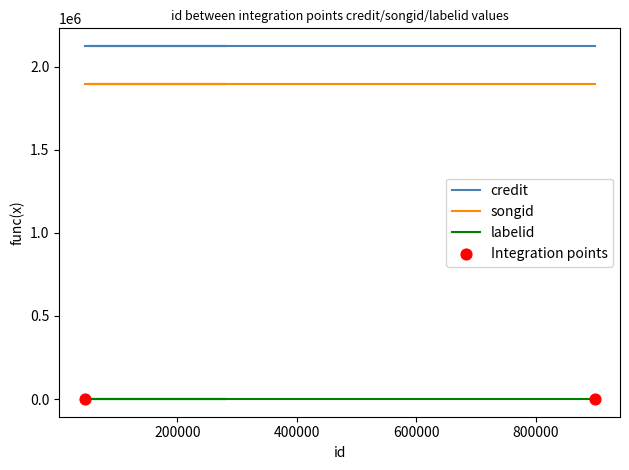

Which series has the largest Y range (max minus min)?

credit